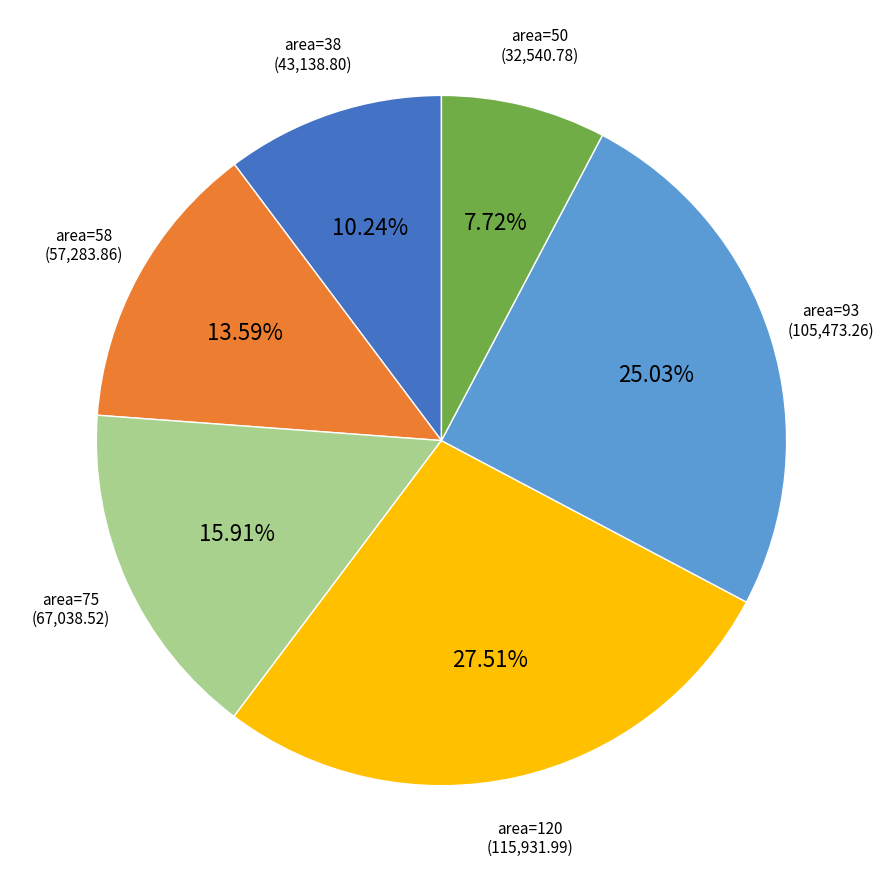

Is there any slice that represents more than half of the pie?

No